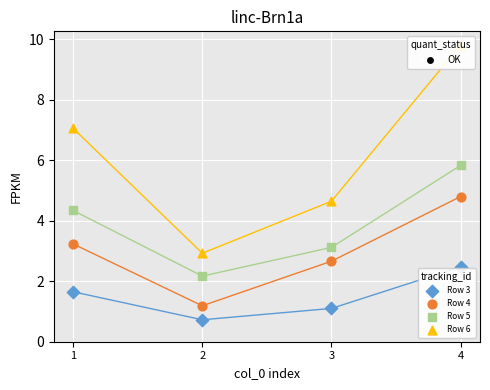

Which series contains the highest Y value?

Row 6